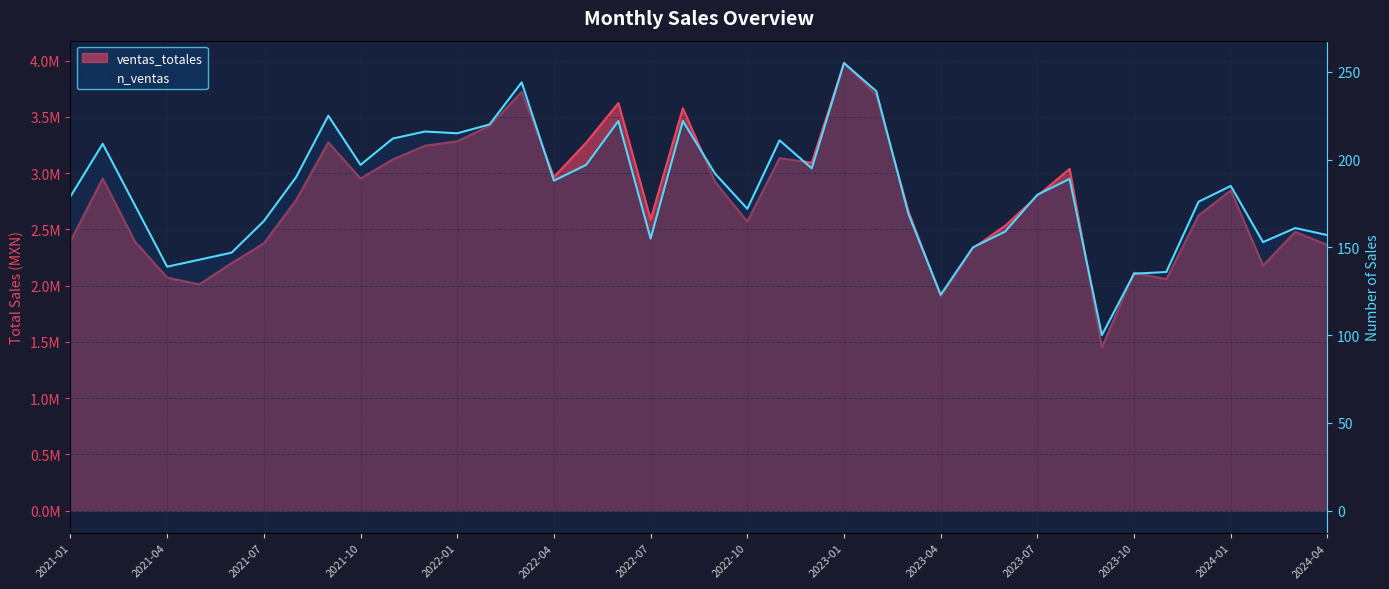

What is the average value of the n_ventas series?

182.4